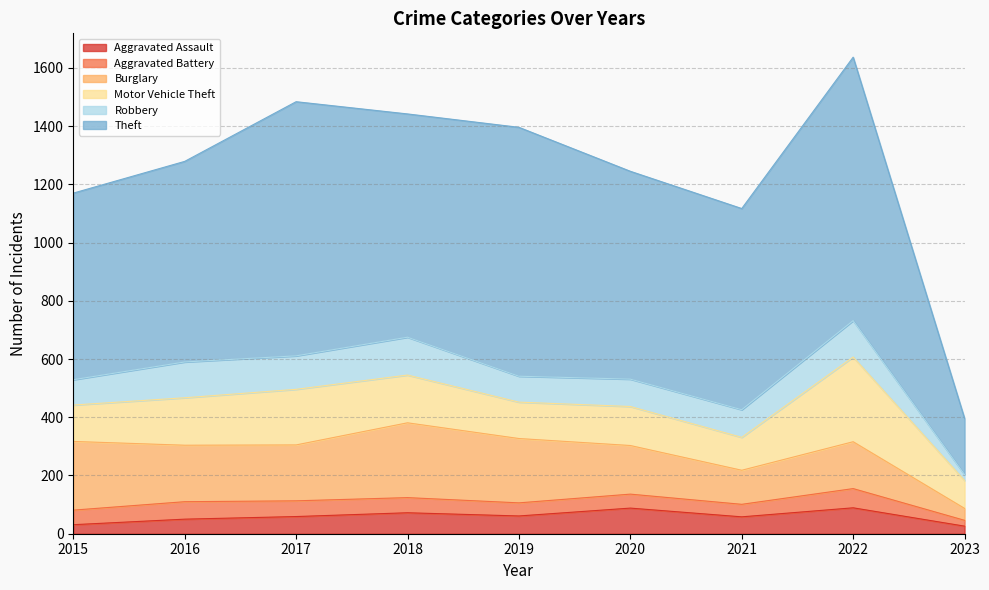

True or false: Robbery and Aggravated Battery cross at least once.

False